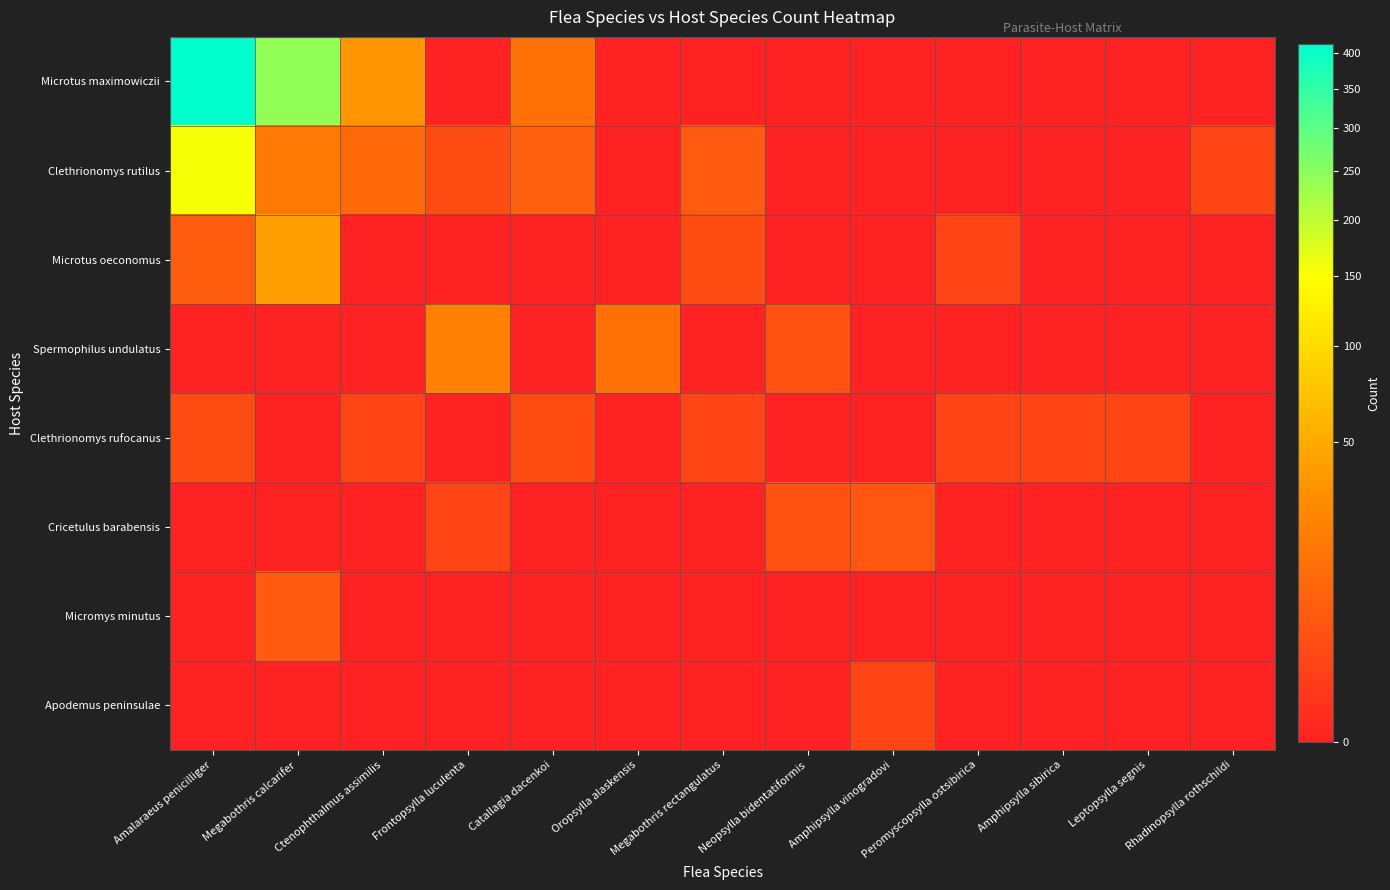

At which category does the chart reach its peak across all series?

Amalaraeus penicilliger